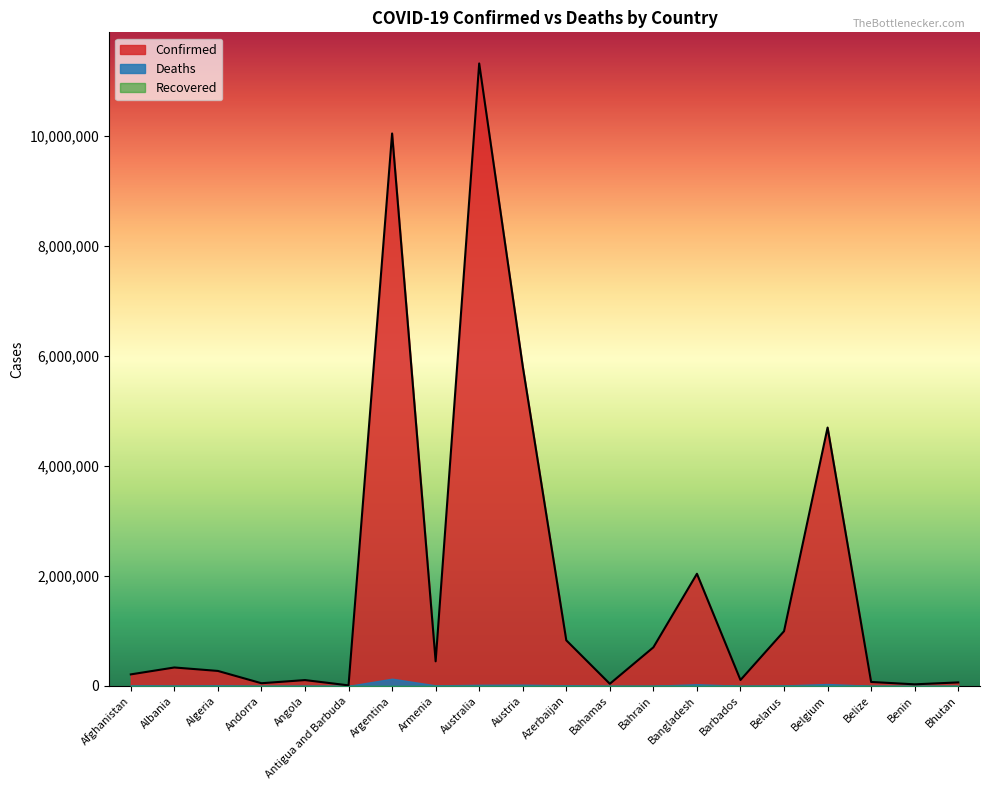

How many lines are shown in the chart?

3